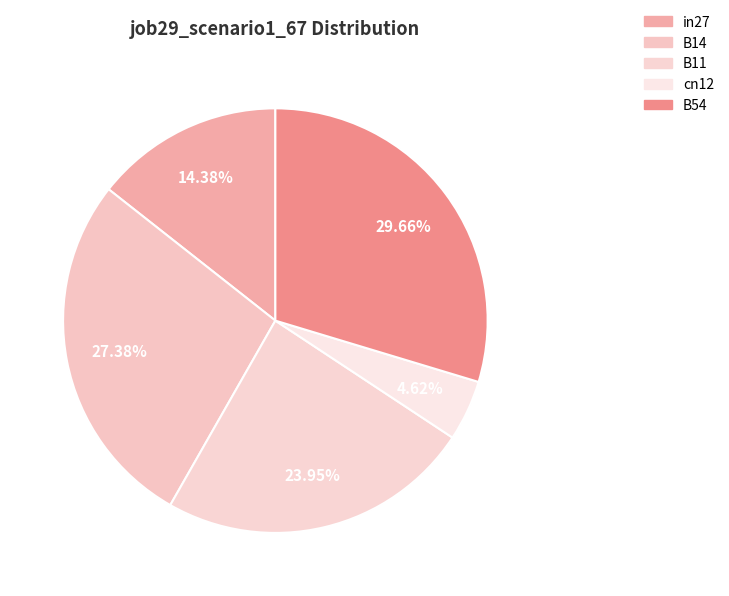

The cn12 slice represents 14% of the pie. True or false?

False